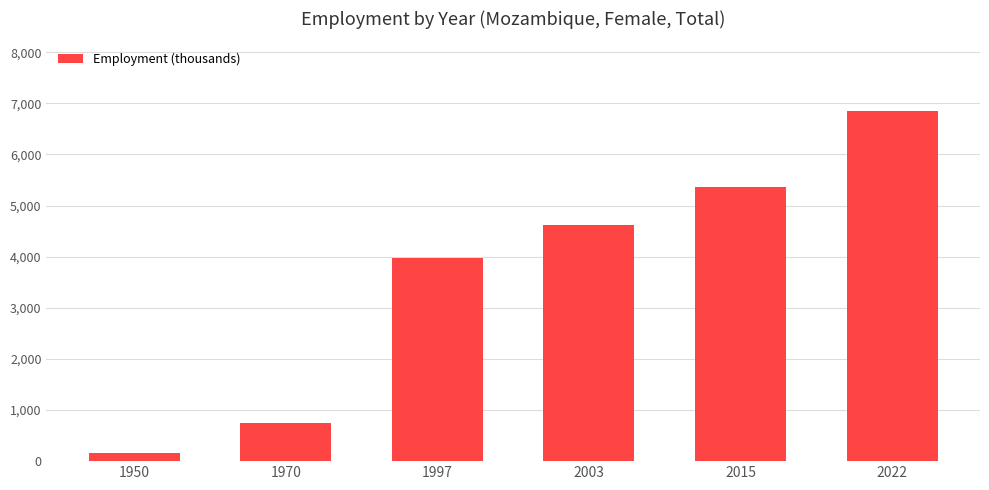

What is the value of the 6th bar from the left?

6844.8